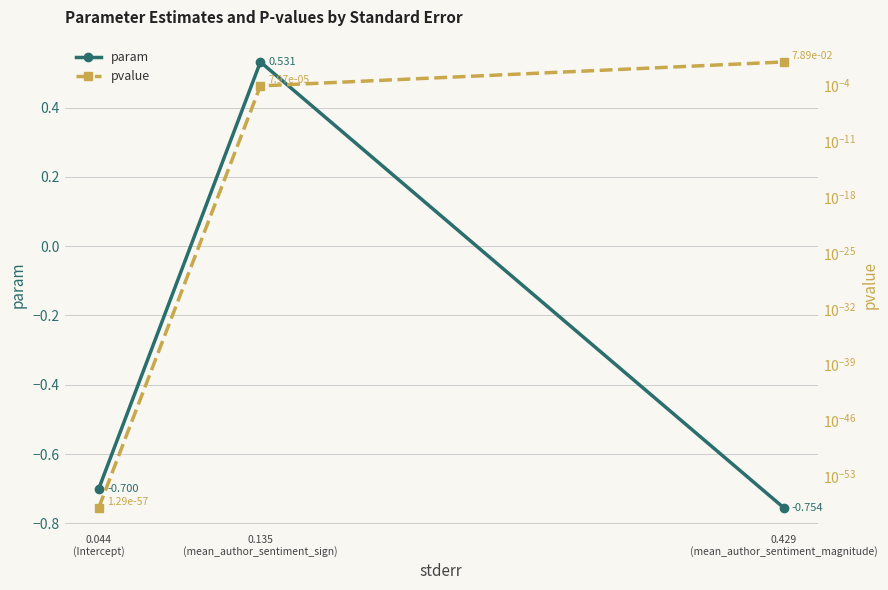

How many distinct data groups are displayed?

2